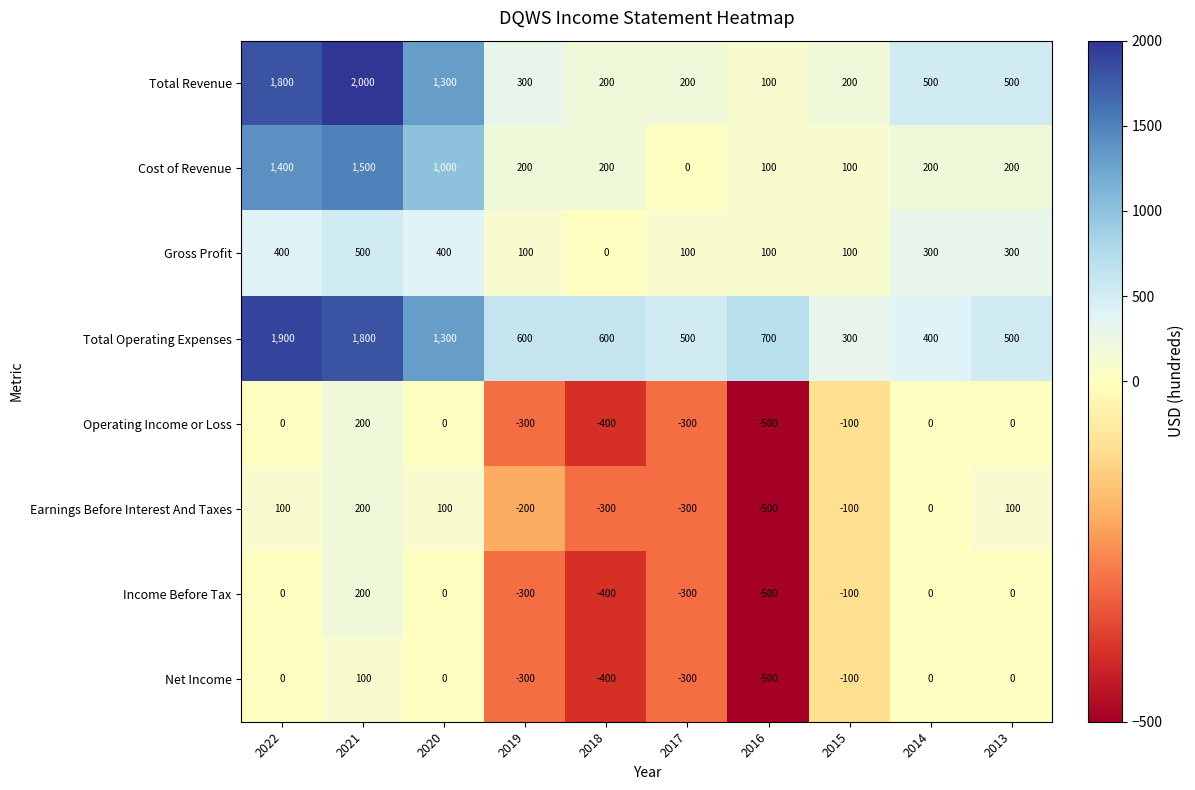

What is the difference between the Operating Income or Loss values at 2015 and 2014?

100